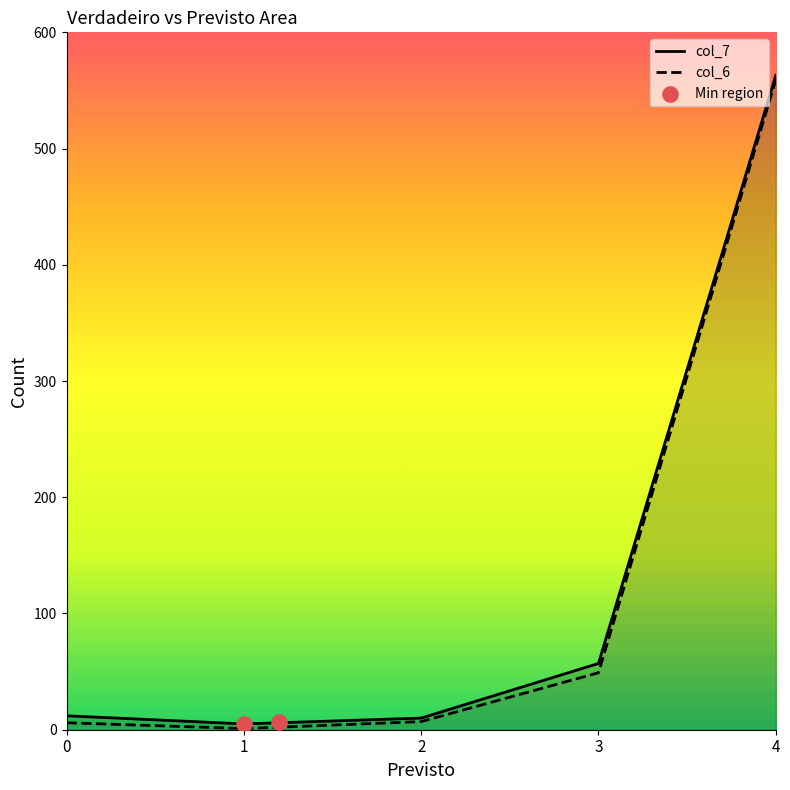

At how many categories does at least one series exceed 337?

1